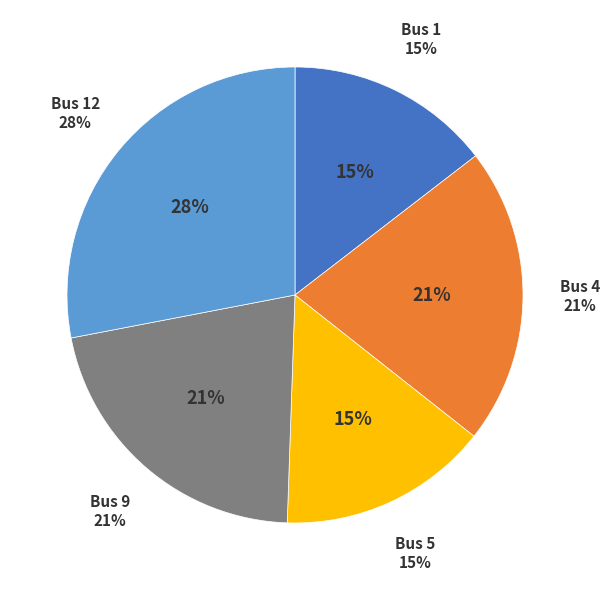

Is there any slice that represents more than half of the pie?

No